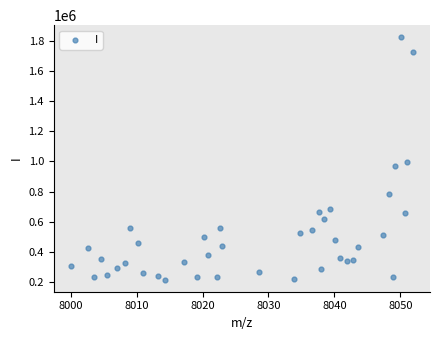

What Y value in the scatter plot is closest to 1019817?

994372